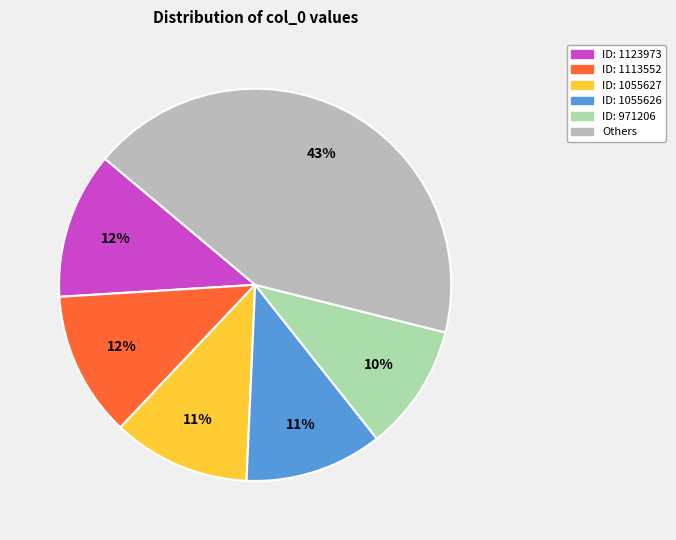

How many slices are in this pie chart?

6